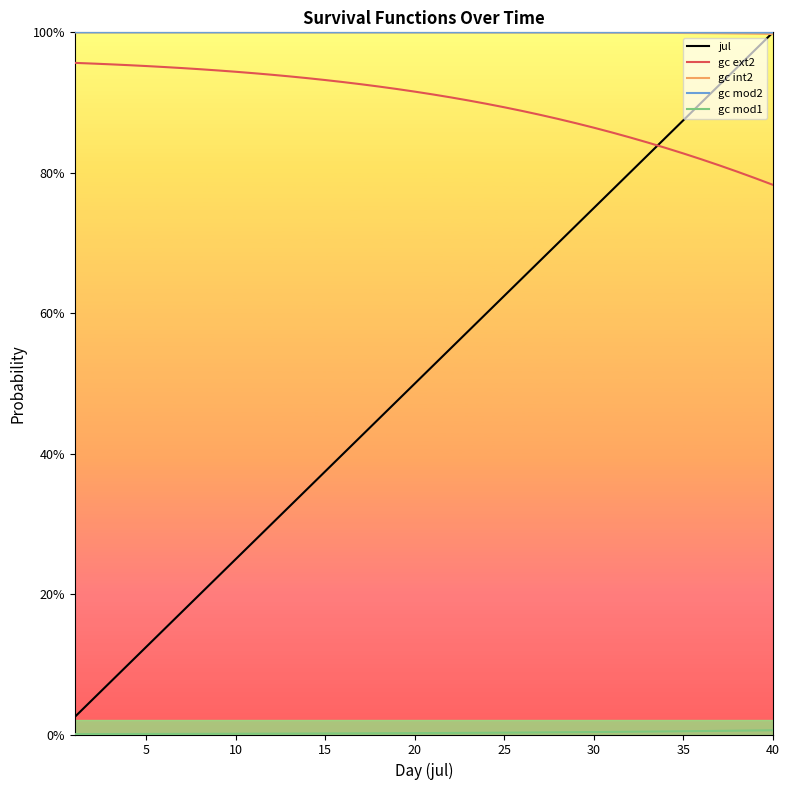

Does the chart display data point markers on the line(s)?

No